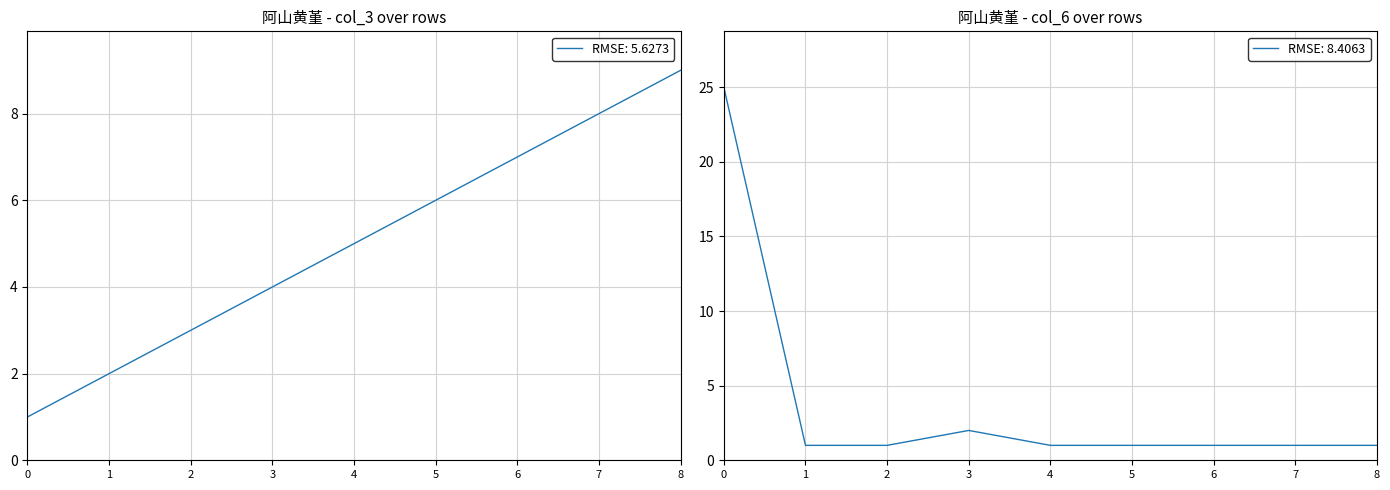

Reading left to right, transcribe all the data shown in this chart.

col_3 (sequence index): 0=1	1=2	2=3	3=4	4=5	5=6	6=7	7=8	8=9
col_6 (count value): 0=25	1=1	2=1	3=2	4=1	5=1	6=1	7=1	8=1